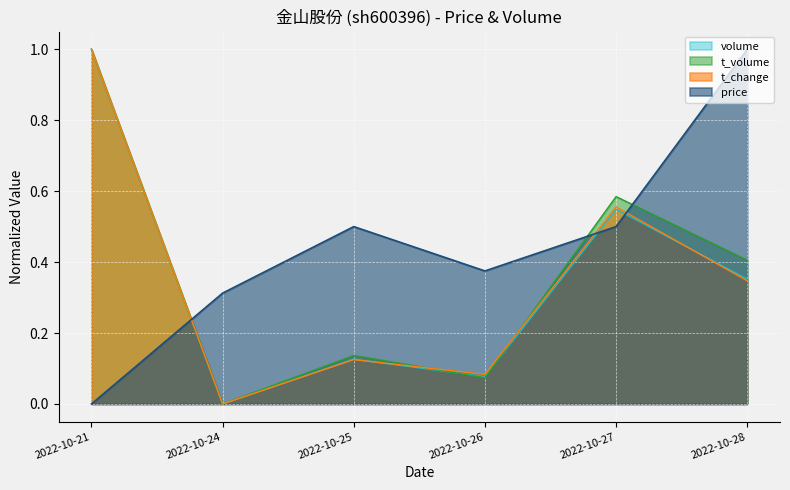

True or false: t_volume has more than 1 points higher than both neighbors.

True